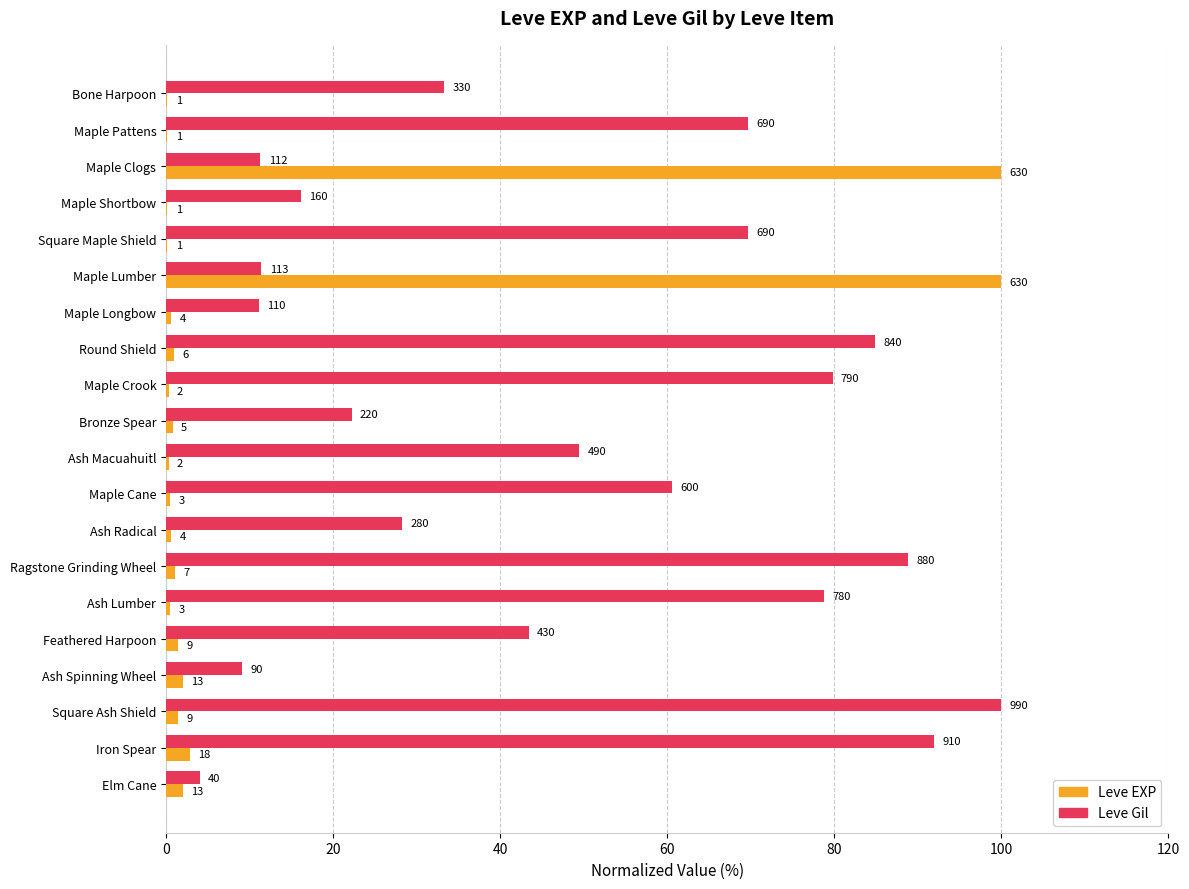

What are all the series names shown in the legend?

Leve EXP, Leve Gil